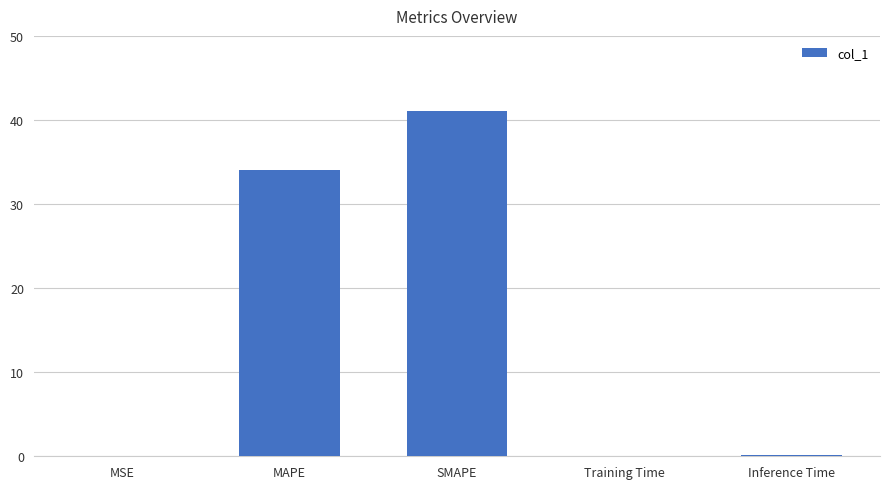

Which category has the highest value across all series?

SMAPE